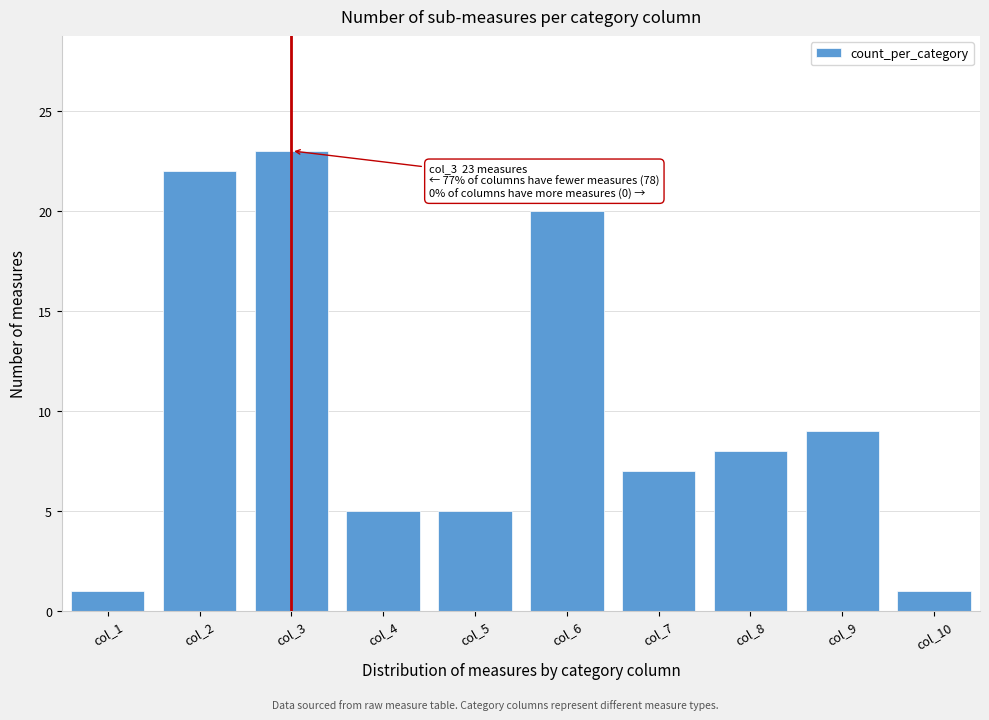

Reading right to left, what are all the values shown in this chart?

col_10=1	col_9=9	col_8=8	col_7=7	col_6=20	col_5=5	col_4=5	col_3=23	col_2=22	col_1=1